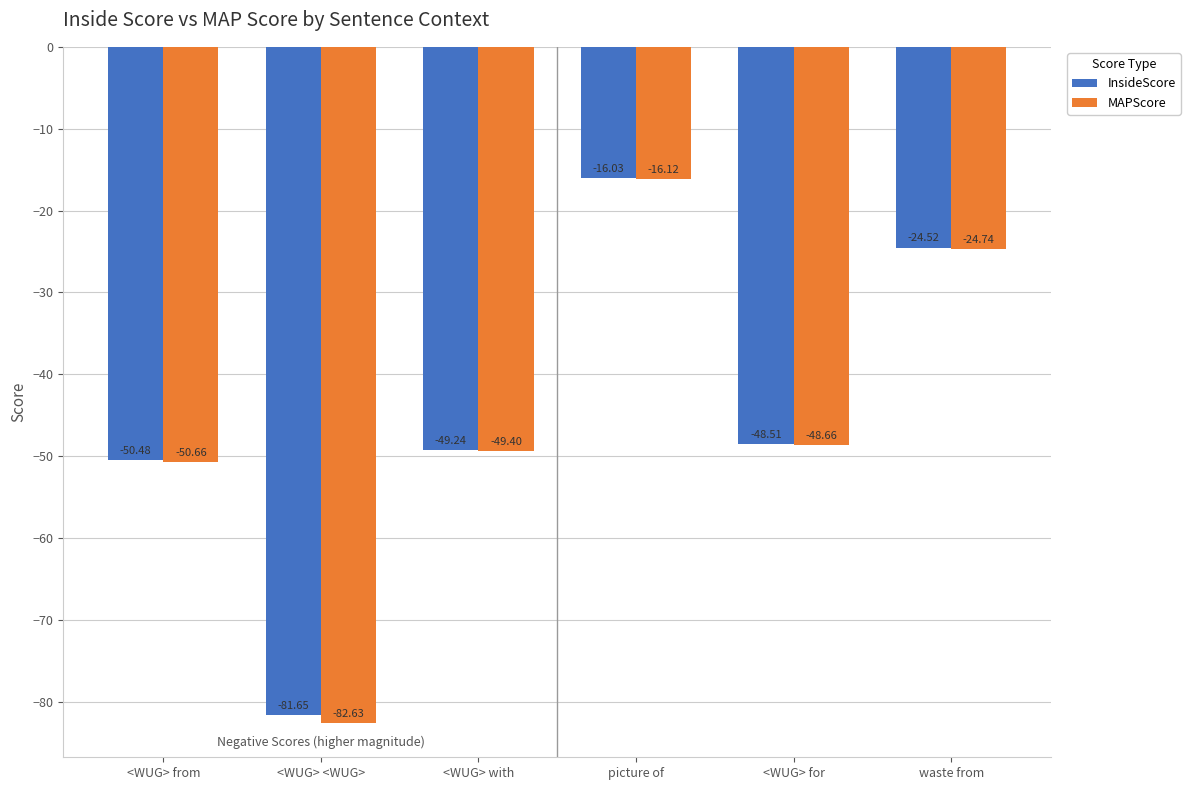

True or false: MAPScore has a value of -48.7 at <WUG> for.

True